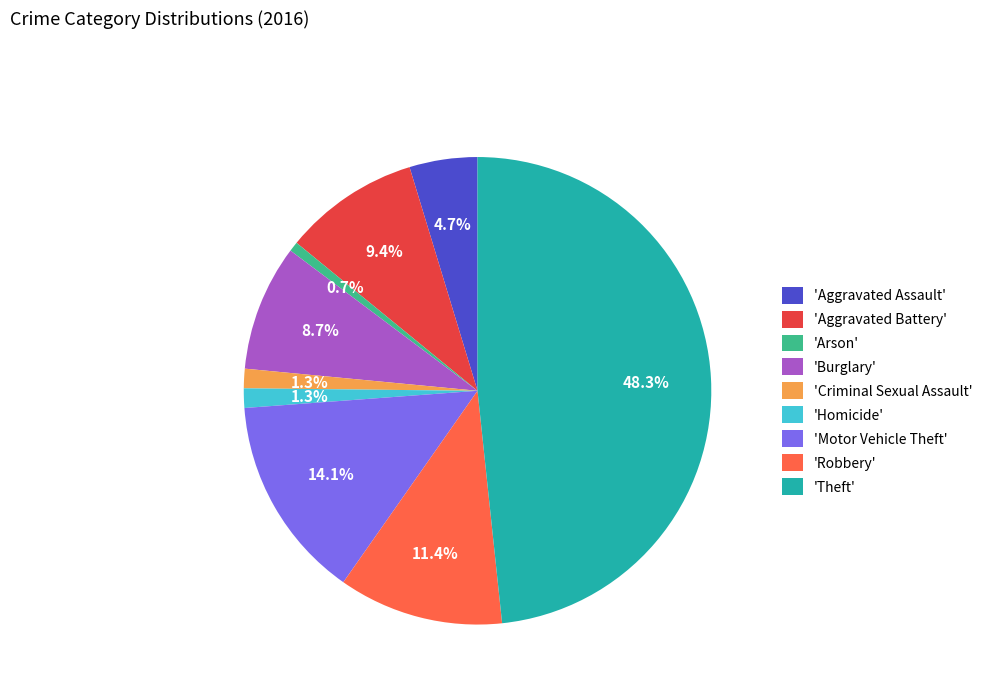

Approximately how many times larger is the value at 'Theft' compared to 'Robbery'?

4.2